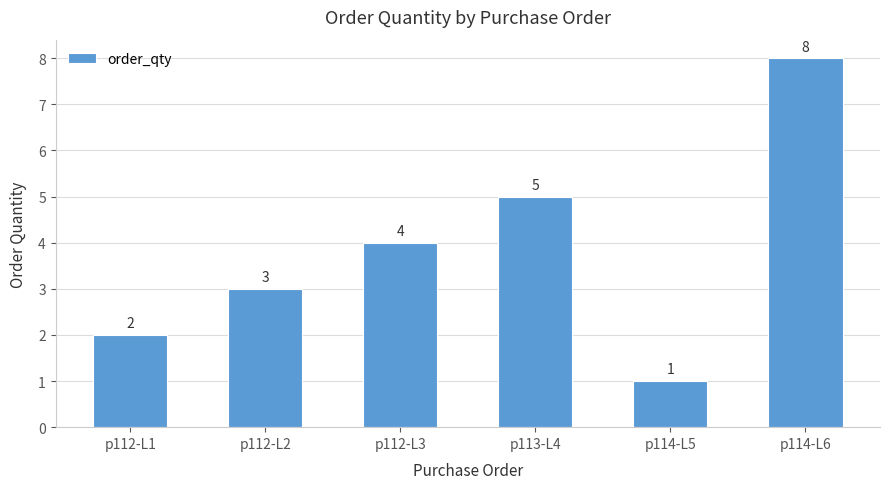

What position from the right is p112-L3?

4